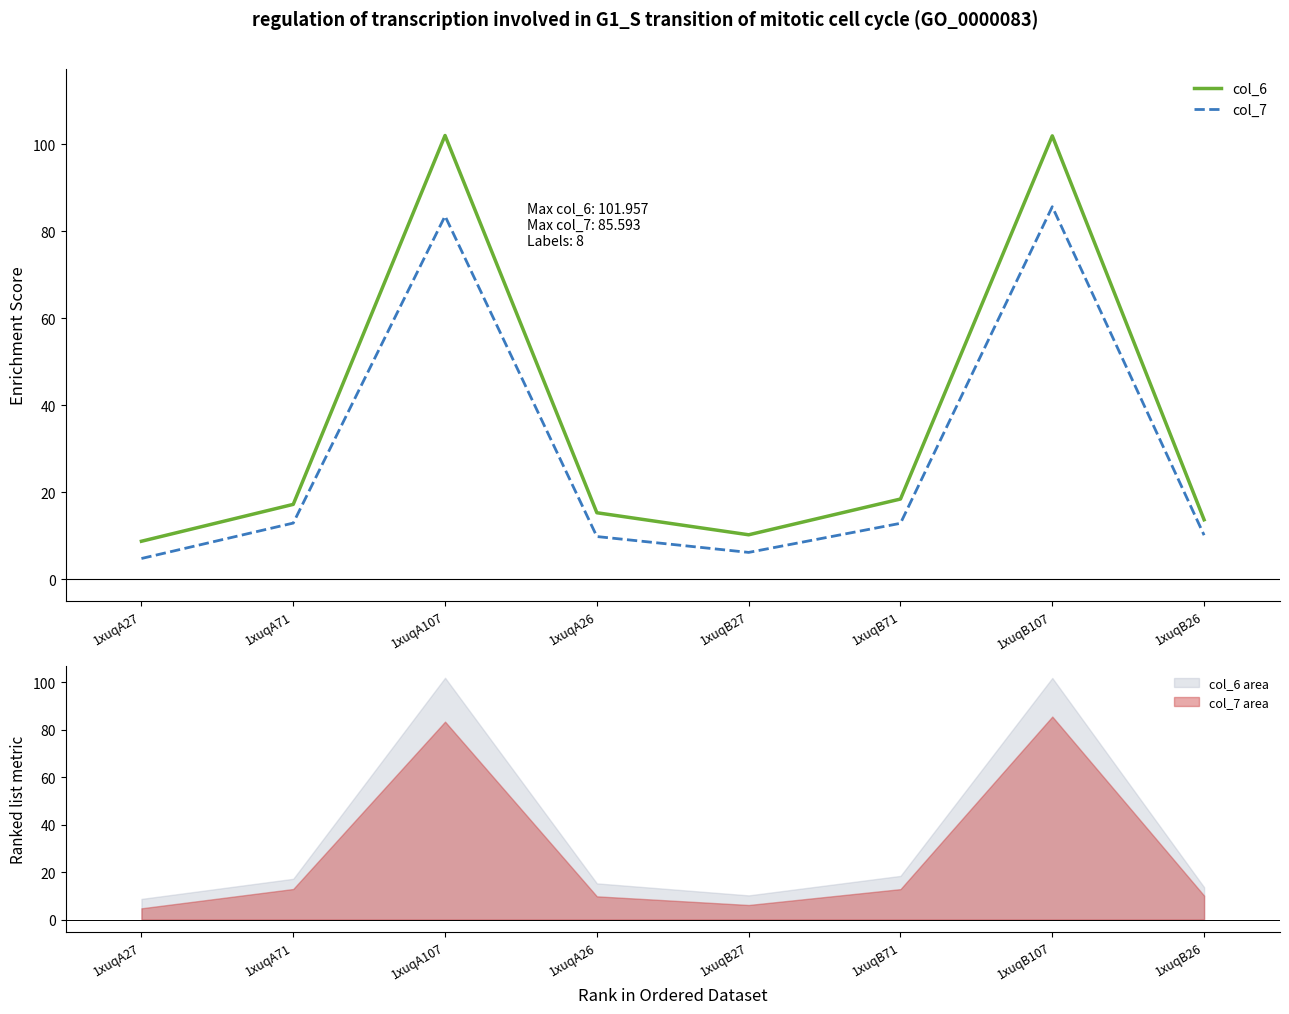

List the series in order of their peak value, lowest first.

col_7, col_6